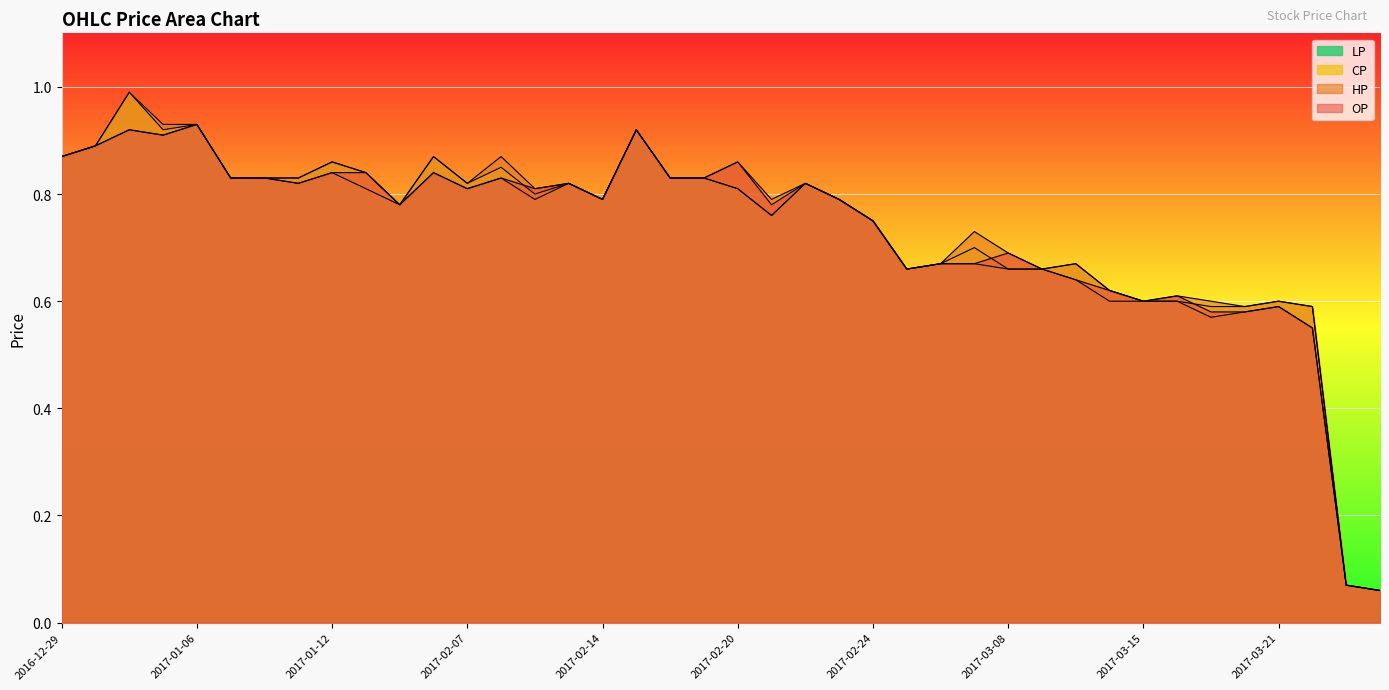

Reading left to right, transcribe all the data shown in this chart.

OP: 2016-12-29=0.9	2017-01-03=0.9	2017-01-04=0.9	2017-01-05=0.9	2017-01-06=0.9	2017-01-09=0.8	2017-01-10=0.8	2017-01-11=0.8	2017-01-12=0.8	2017-01-13=0.8	2017-01-16=0.8	2017-02-06=0.8	2017-02-07=0.8	2017-02-08=0.8	2017-02-09=0.8	2017-02-10=0.8	2017-02-14=0.8	2017-02-15=0.9	2017-02-17=0.8	2017-02-18=0.8	2017-02-20=0.9	2017-02-21=0.8	2017-02-22=0.8	2017-02-23=0.8	2017-02-24=0.8	2017-03-03=0.7	2017-03-06=0.7	2017-03-07=0.7	2017-03-08=0.7	2017-03-09=0.7	2017-03-13=0.6	2017-03-14=0.6	2017-03-15=0.6	2017-03-16=0.6	2017-03-17=0.6	2017-03-20=0.6	2017-03-21=0.6	2017-03-22=0.6	2017-04-21=0.1	2017-04-25=0.1
CP: 2016-12-29=0.9	2017-01-03=0.9	2017-01-04=1.0	2017-01-05=0.9	2017-01-06=0.9	2017-01-09=0.8	2017-01-10=0.8	2017-01-11=0.8	2017-01-12=0.9	2017-01-13=0.8	2017-01-16=0.8	2017-02-06=0.9	2017-02-07=0.8	2017-02-08=0.8	2017-02-09=0.8	2017-02-10=0.8	2017-02-14=0.8	2017-02-15=0.9	2017-02-17=0.8	2017-02-18=0.8	2017-02-20=0.8	2017-02-21=0.8	2017-02-22=0.8	2017-02-23=0.8	2017-02-24=0.8	2017-03-03=0.7	2017-03-06=0.7	2017-03-07=0.7	2017-03-08=0.7	2017-03-09=0.7	2017-03-13=0.7	2017-03-14=0.6	2017-03-15=0.6	2017-03-16=0.6	2017-03-17=0.6	2017-03-20=0.6	2017-03-21=0.6	2017-03-22=0.6	2017-04-21=0.1	2017-04-25=0.1
HP: 2016-12-29=0.9	2017-01-03=0.9	2017-01-04=1.0	2017-01-05=0.9	2017-01-06=0.9	2017-01-09=0.8	2017-01-10=0.8	2017-01-11=0.8	2017-01-12=0.9	2017-01-13=0.8	2017-01-16=0.8	2017-02-06=0.9	2017-02-07=0.8	2017-02-08=0.9	2017-02-09=0.8	2017-02-10=0.8	2017-02-14=0.8	2017-02-15=0.9	2017-02-17=0.8	2017-02-18=0.8	2017-02-20=0.9	2017-02-21=0.8	2017-02-22=0.8	2017-02-23=0.8	2017-02-24=0.8	2017-03-03=0.7	2017-03-06=0.7	2017-03-07=0.7	2017-03-08=0.7	2017-03-09=0.7	2017-03-13=0.7	2017-03-14=0.6	2017-03-15=0.6	2017-03-16=0.6	2017-03-17=0.6	2017-03-20=0.6	2017-03-21=0.6	2017-03-22=0.6	2017-04-21=0.1	2017-04-25=0.1
LP: 2016-12-29=0.9	2017-01-03=0.9	2017-01-04=0.9	2017-01-05=0.9	2017-01-06=0.9	2017-01-09=0.8	2017-01-10=0.8	2017-01-11=0.8	2017-01-12=0.8	2017-01-13=0.8	2017-01-16=0.8	2017-02-06=0.8	2017-02-07=0.8	2017-02-08=0.8	2017-02-09=0.8	2017-02-10=0.8	2017-02-14=0.8	2017-02-15=0.9	2017-02-17=0.8	2017-02-18=0.8	2017-02-20=0.8	2017-02-21=0.8	2017-02-22=0.8	2017-02-23=0.8	2017-02-24=0.8	2017-03-03=0.7	2017-03-06=0.7	2017-03-07=0.7	2017-03-08=0.7	2017-03-09=0.7	2017-03-13=0.6	2017-03-14=0.6	2017-03-15=0.6	2017-03-16=0.6	2017-03-17=0.6	2017-03-20=0.6	2017-03-21=0.6	2017-03-22=0.6	2017-04-21=0.1	2017-04-25=0.1